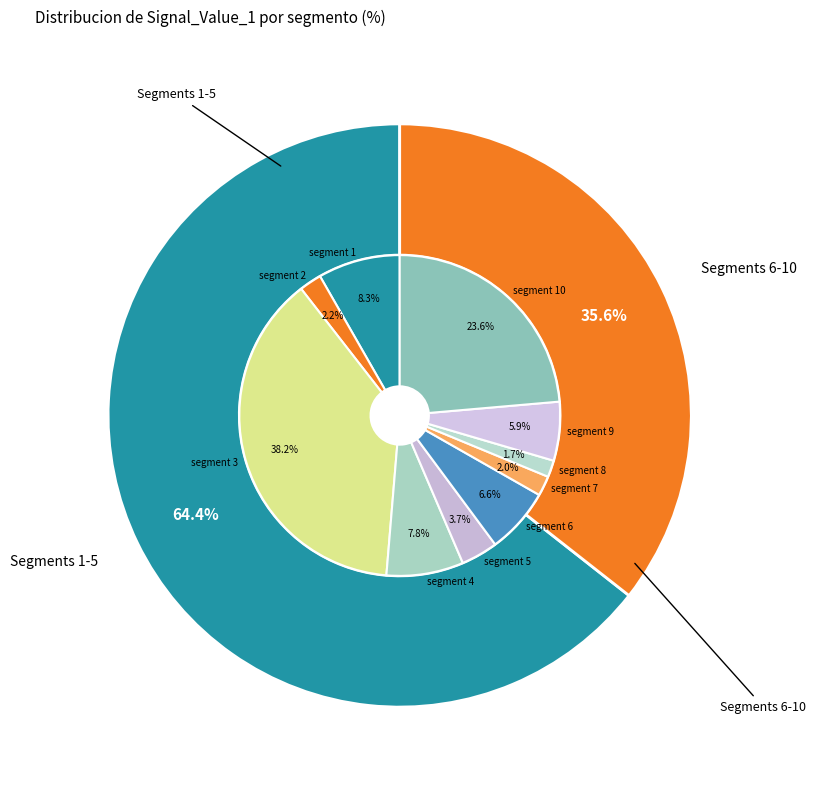

To the nearest percent, what portion does signal segment 10 represent?

24%